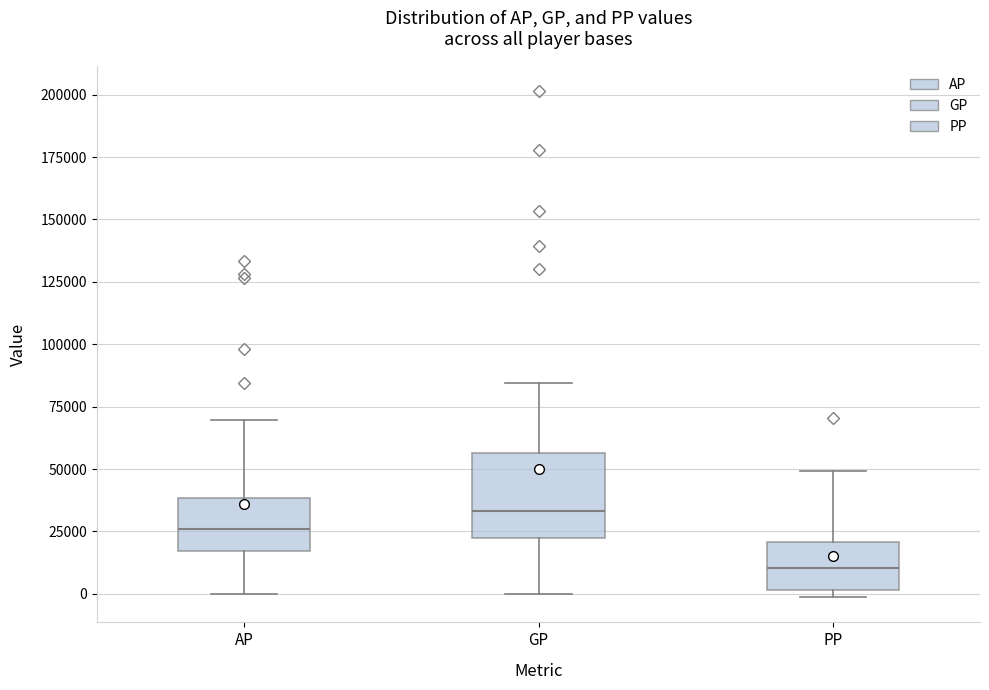

Where is the lower edge of the box for AP on the y-axis? The values are not printed on the chart, so give them approximately, as read against the axis.

15000